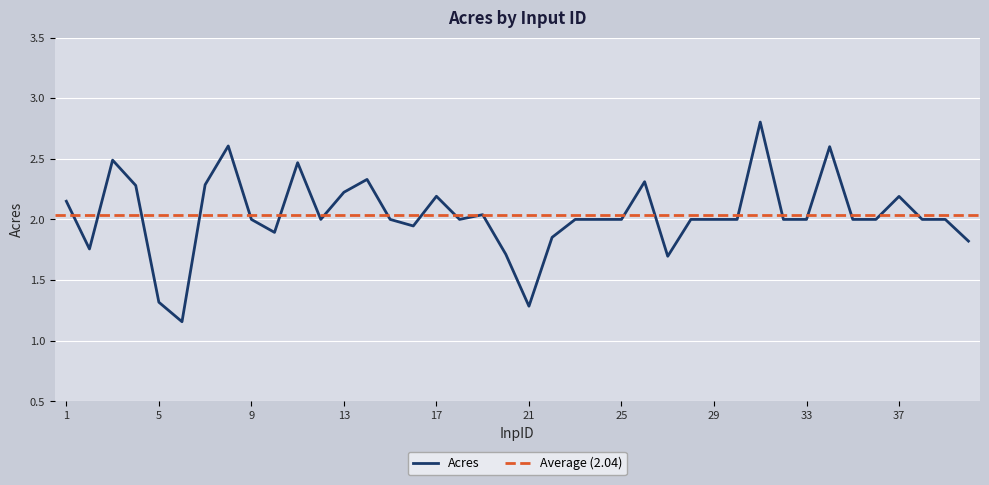

True or false: the data shows 1.0 at 22.

False